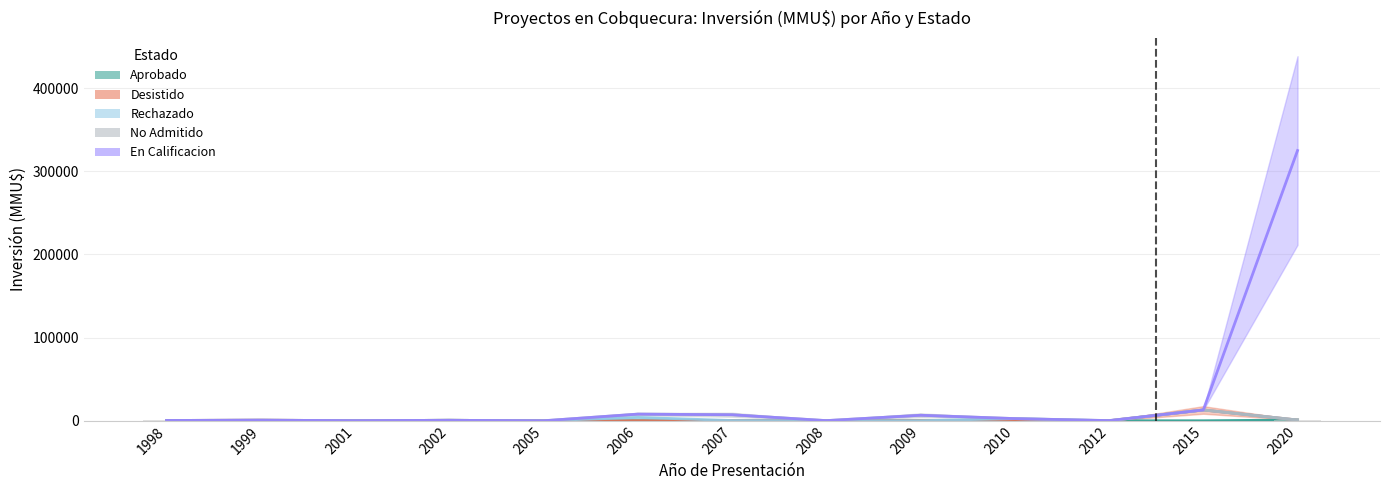

How many groups of bars are there?

13